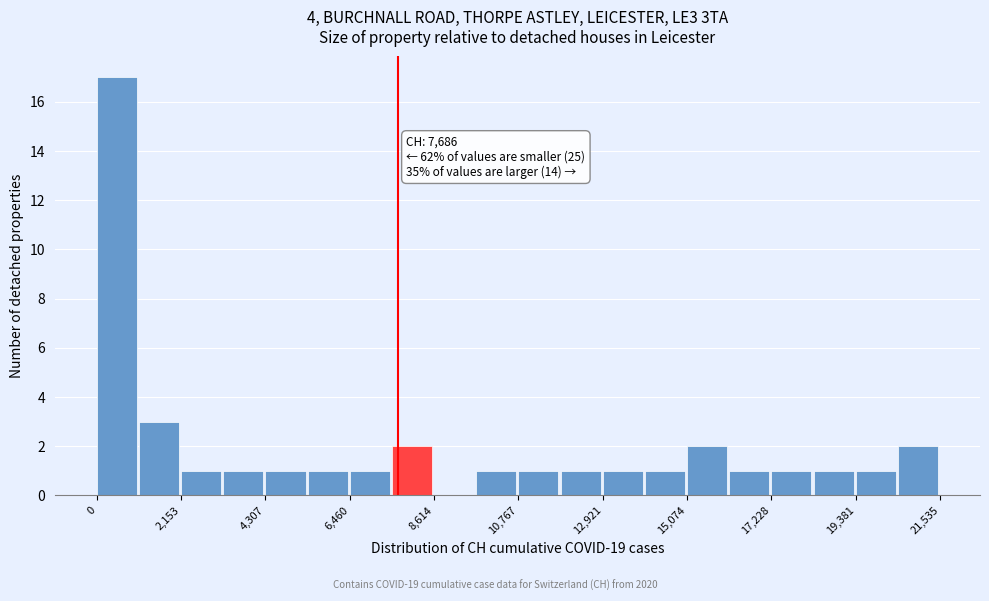

Around what value on the x-axis is the tallest bar? Give the approximate position of its centre, as read against the axis.

500